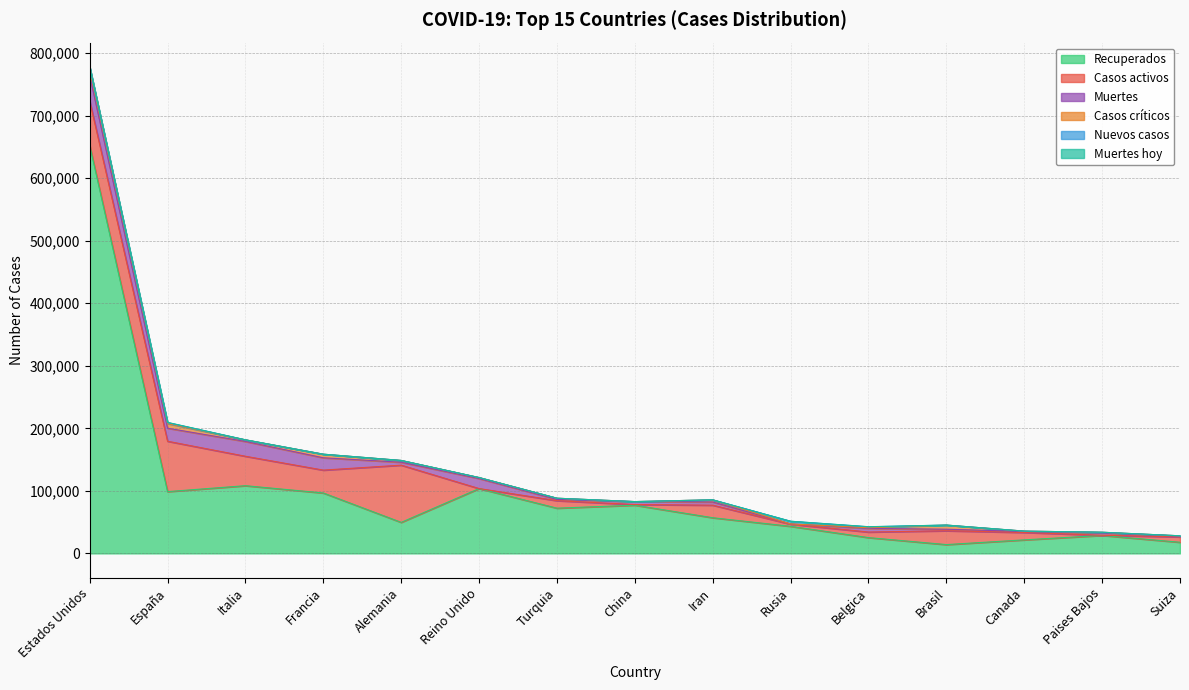

Reading left to right, transcribe all the data shown in this chart.

Recuperados: Estados Unidos=652688	España=98771	Italia=108257	Francia=96598	Alemania=49601	Reino Unido=103663	Turquia=72313	China=77084	Iran=57023	Rusia=43270	Belgica=25260	Brasil=14062	Canada=21626	Paises Bajos=28721	Suiza=17800
Casos activos: Estados Unidos=71012	España=80587	Italia=47055	Francia=36578	Alemania=91500	Reino Unido=0	Turquia=11976	China=1031	Iran=20070	Rusia=3446	Belgica=8895	Brasil=22130	Canada=11843	Paises Bajos=250	Suiza=8547
Muertes: Estados Unidos=40565	España=20852	Italia=23660	Francia=19718	Alemania=4642	Reino Unido=16060	Turquia=2017	China=4632	Iran=5118	Rusia=405	Belgica=5828	Brasil=2462	Canada=1587	Paises Bajos=3684	Suiza=1393
Casos críticos: Estados Unidos=13566	España=7371	Italia=2635	Francia=5744	Alemania=2889	Reino Unido=1559	Turquia=1922	China=81	Iran=3456	Rusia=8	Belgica=1071	Brasil=6634	Canada=557	Paises Bajos=1176	Suiza=386
Nuevos casos: Estados Unidos=0	España=1536	Italia=0	Francia=0	Alemania=1	Reino Unido=0	Turquia=0	China=12	Iran=0	Rusia=4268	Belgica=1487	Brasil=0	Canada=0	Paises Bajos=0	Suiza=0
Muertes hoy: Estados Unidos=0	España=399	Italia=0	Francia=0	Alemania=0	Reino Unido=0	Turquia=0	China=0	Iran=0	Rusia=44	Belgica=145	Brasil=0	Canada=0	Paises Bajos=0	Suiza=0